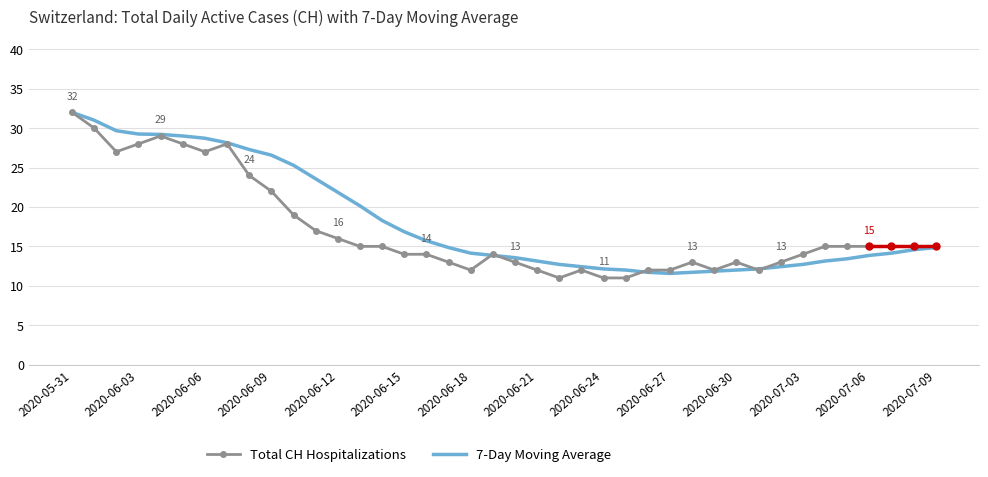

The value of 7-Day Moving Average at 2020-05-31 is 8.9. True or false?

False